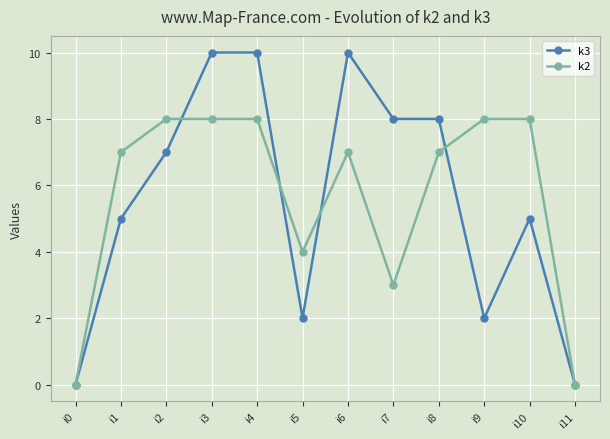

Between i1 and i6, which series saw the biggest shift?

k3